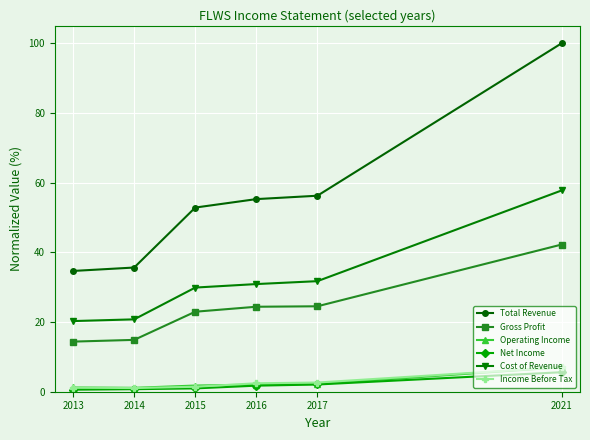

What is the sum of all Cost of Revenue values?

191.3